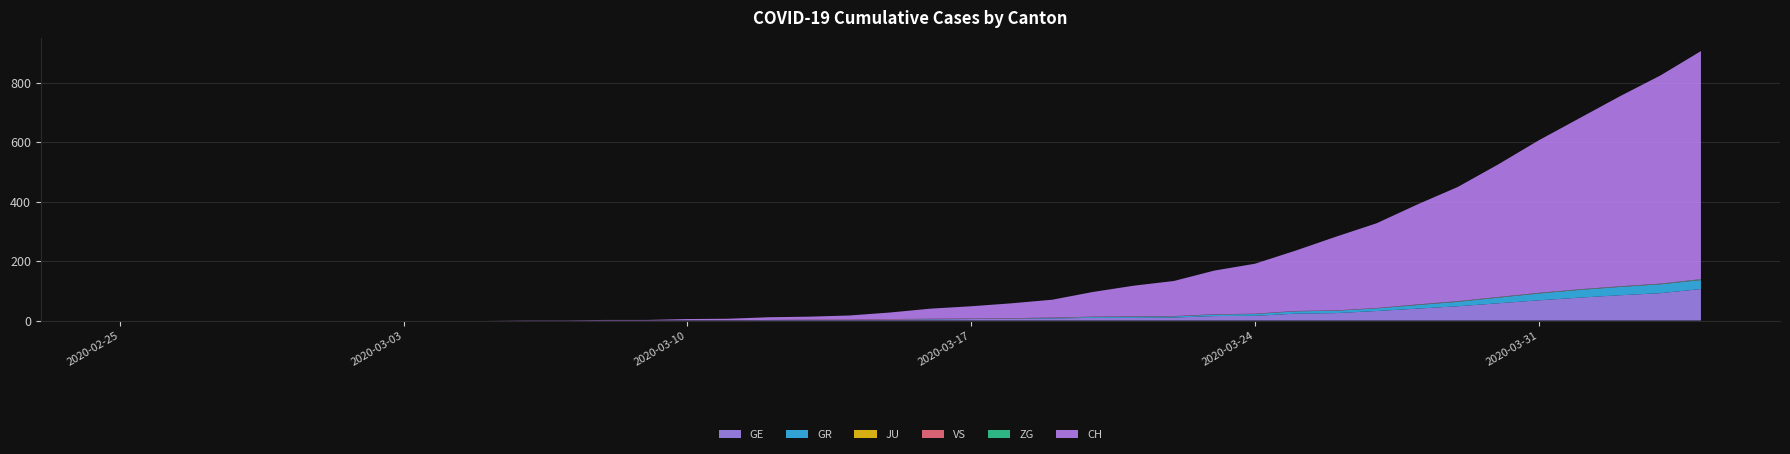

Reading left to right, list all the values displayed in this chart.

GE: 0	0	0	0	0	0	0	0	0	0	0	0	0	0	1	1	2	2	2	4	4	5	6	7	9	9	10	15	16	23	25	32	40	48	58	68	77	85	92	106
GR: 0	0	0	0	0	0	0	0	0	0	0	0	0	0	0	0	0	0	0	0	1	1	1	2	3	4	4	5	6	8	8	9	12	15	19	23	26	28	30	30
JU: 0	0	0	0	0	0	0	0	0	0	0	0	0	0	0	0	0	0	0	0	0	0	0	0	0	0	0	0	0	0	0	0	0	0	0	0	0	0	0	0
VS: 0	0	0	0	0	0	0	0	0	0	0	0	0	0	0	0	0	1	1	1	1	1	1	1	1	1	1	1	1	1	1	1	1	1	1	1	1	1	1	1
ZG: 0	0	0	0	0	0	0	0	0	0	0	0	0	0	0	0	0	0	0	0	0	0	0	0	0	0	0	0	0	0	0	0	1	1	1	1	1	1	1	2
CH: 0	0	0	0	0	0	0	0	0	0	1	1	2	2	4	5	9	10	14	22	34	41	50	60	83	103	118	147	168	203	248	285	336	384	446	513	575	639	700	767